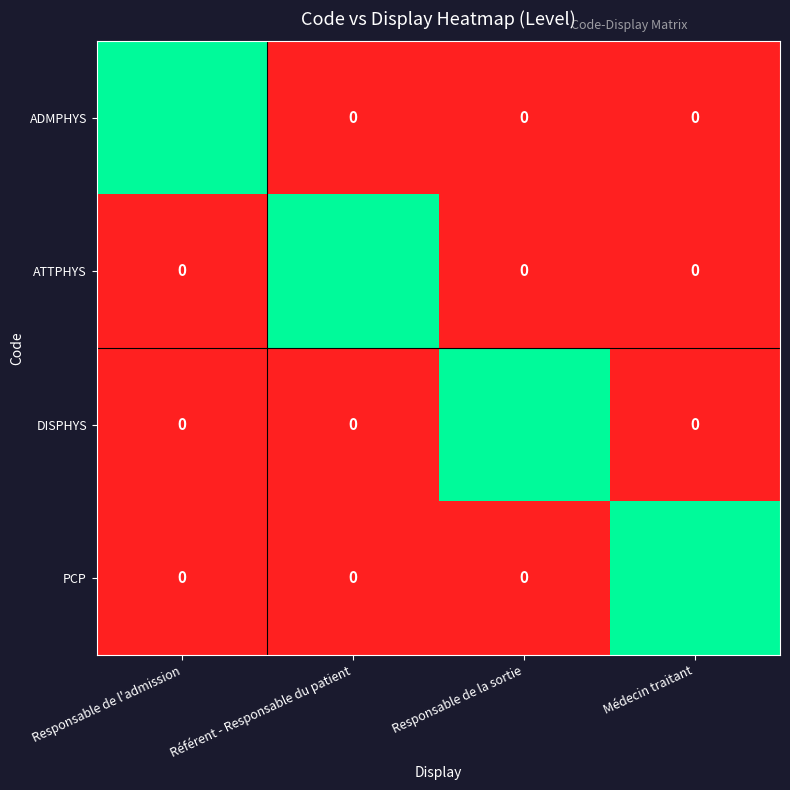

At how many categories does at least one series exceed 0?

4